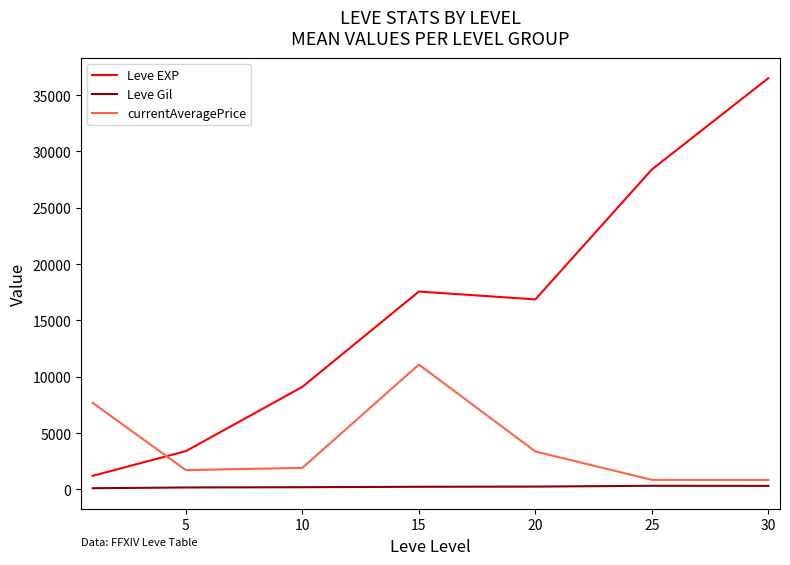

List the series in order of their peak value, lowest first.

Leve Gil, currentAveragePrice, Leve EXP